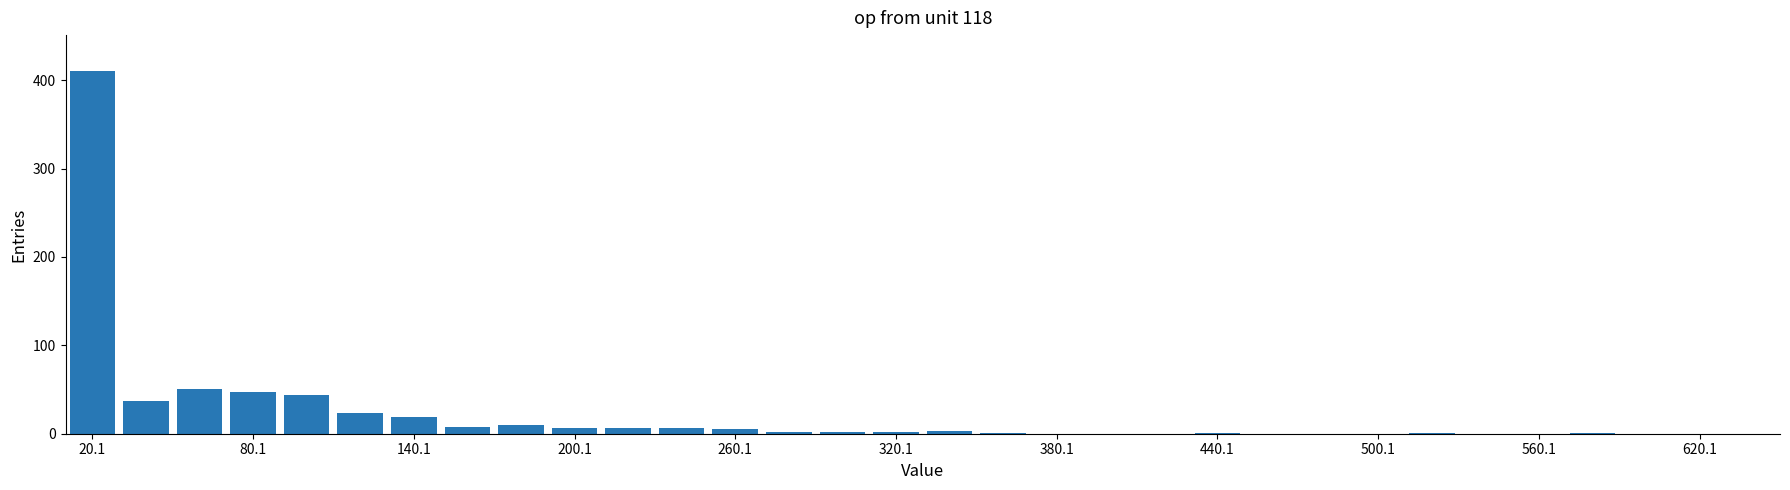

What is the greatest value displayed?

410